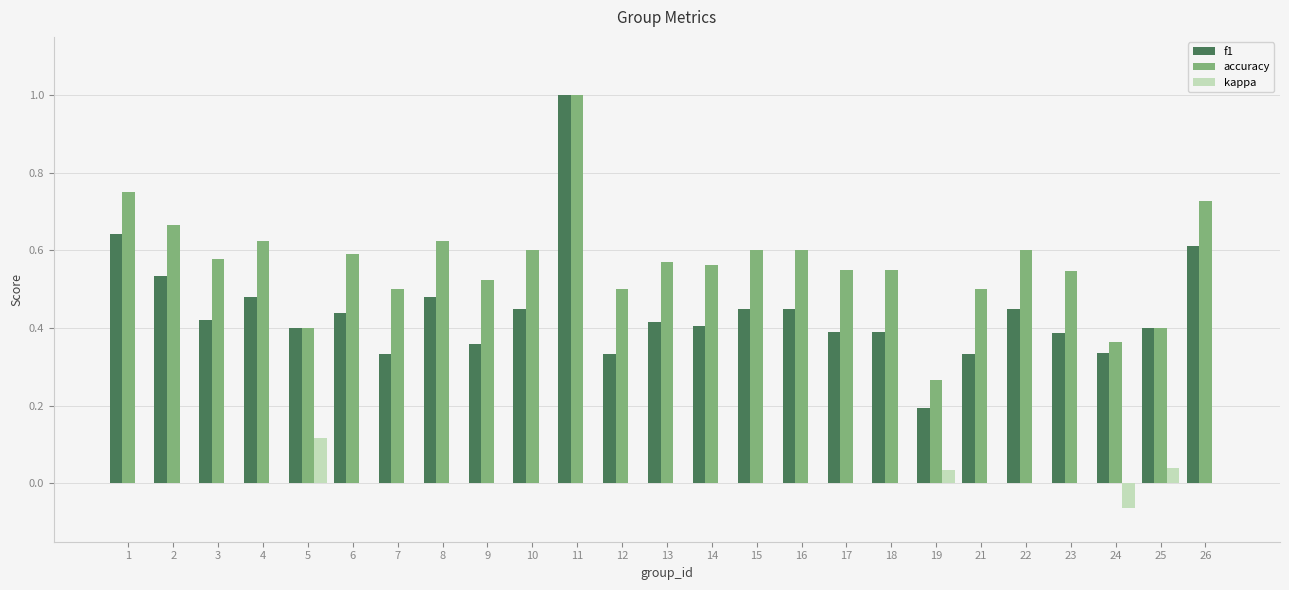

What is the greatest value displayed?

1.0